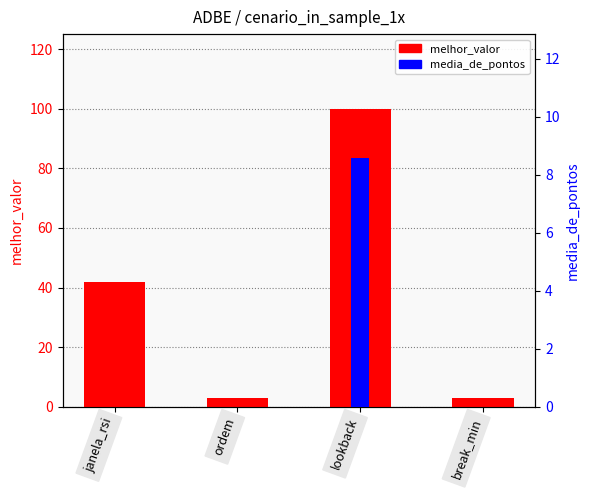

Is the value of media_de_pontos at ordem greater than the value of melhor_valor at break_min?

No